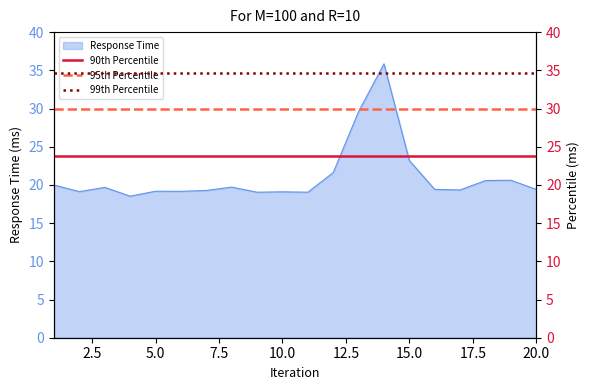

What is the maximum value for Response Time?

35.8